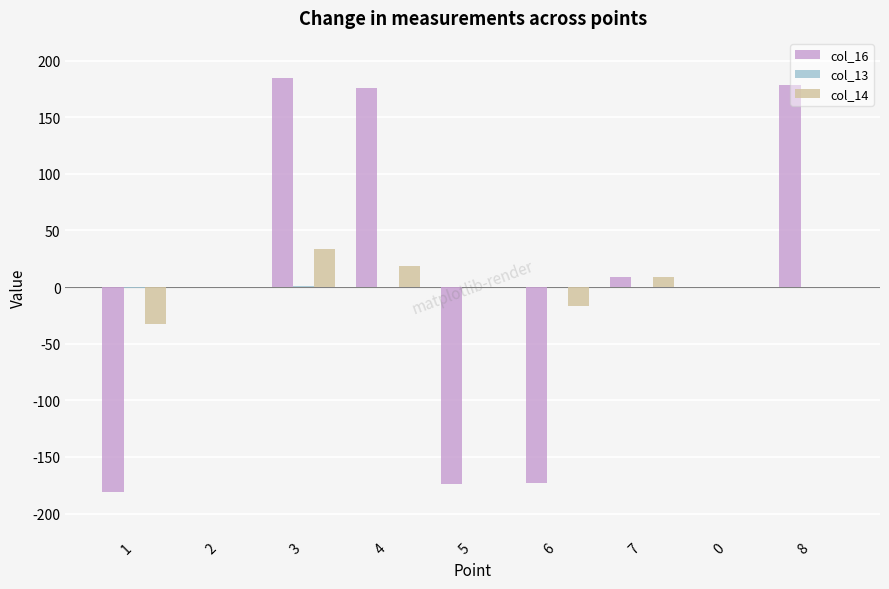

Are the bars grouped side by side (vs. stacked)?

Yes